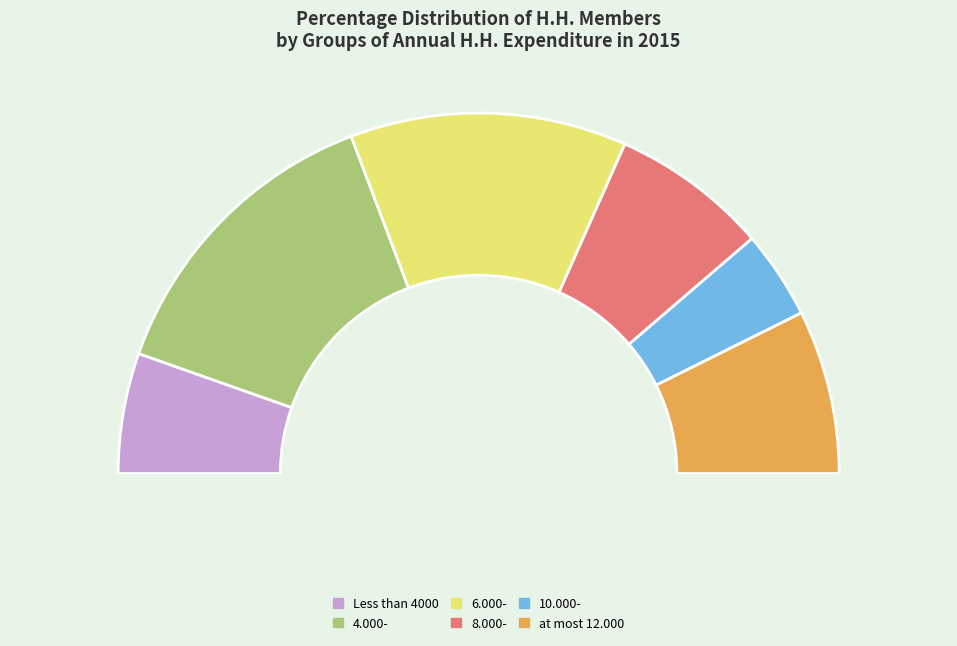

What portion of the pie excludes 4.000-?

72.3%